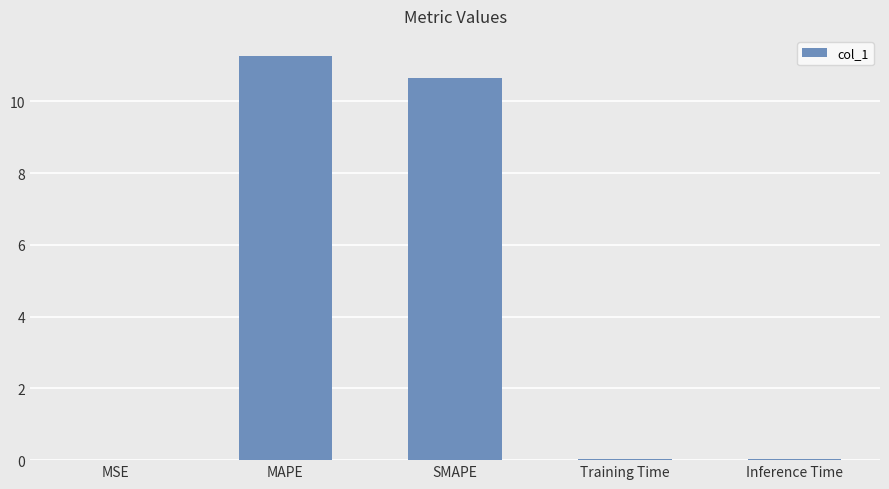

What is the change in value from MAPE to SMAPE?

-0.6